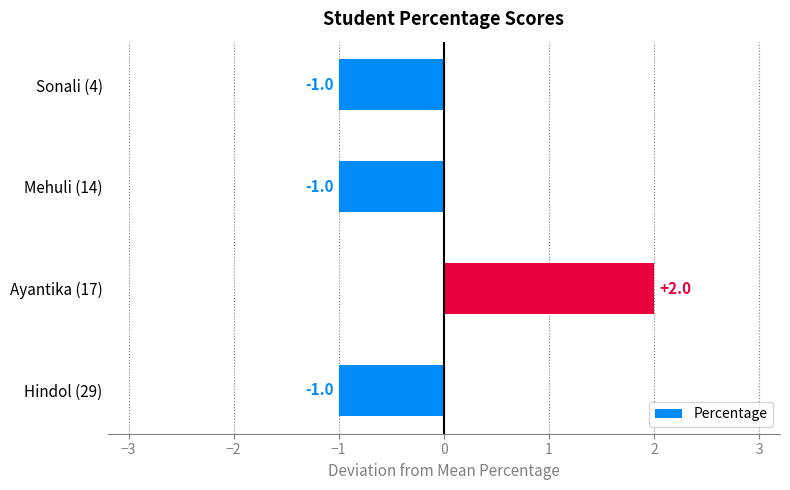

How many data points does each series have?

4